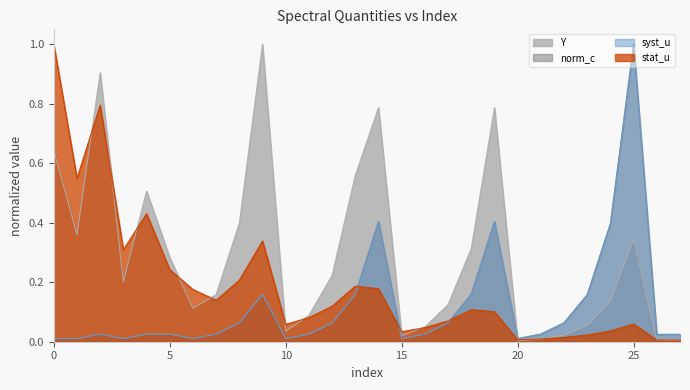

What is the difference between the highest and lowest values at 12?

0.2